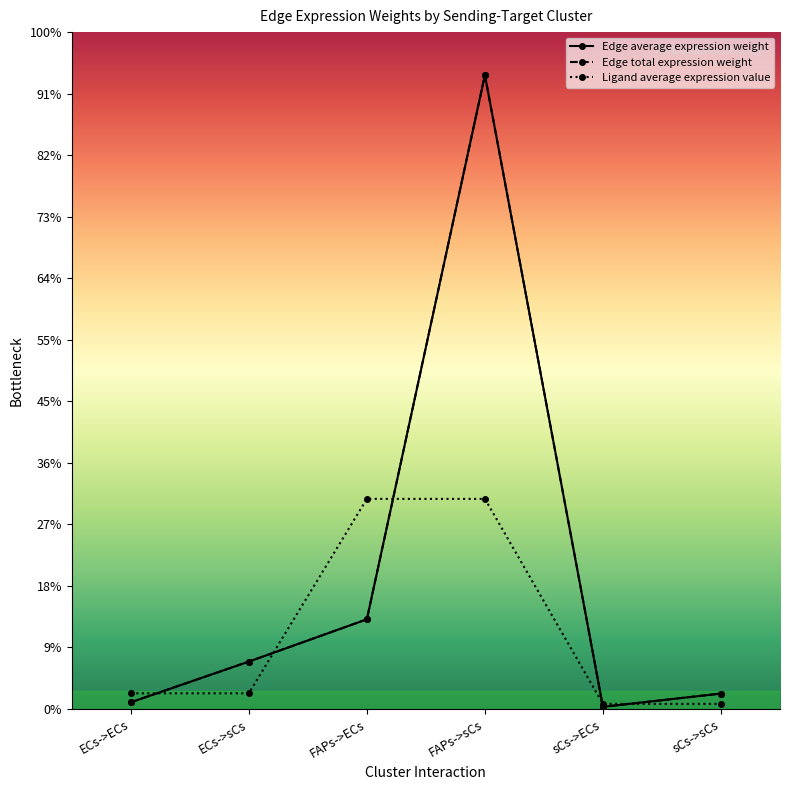

How many times do Edge average expression weight and Ligand average expression value cross each other?

5